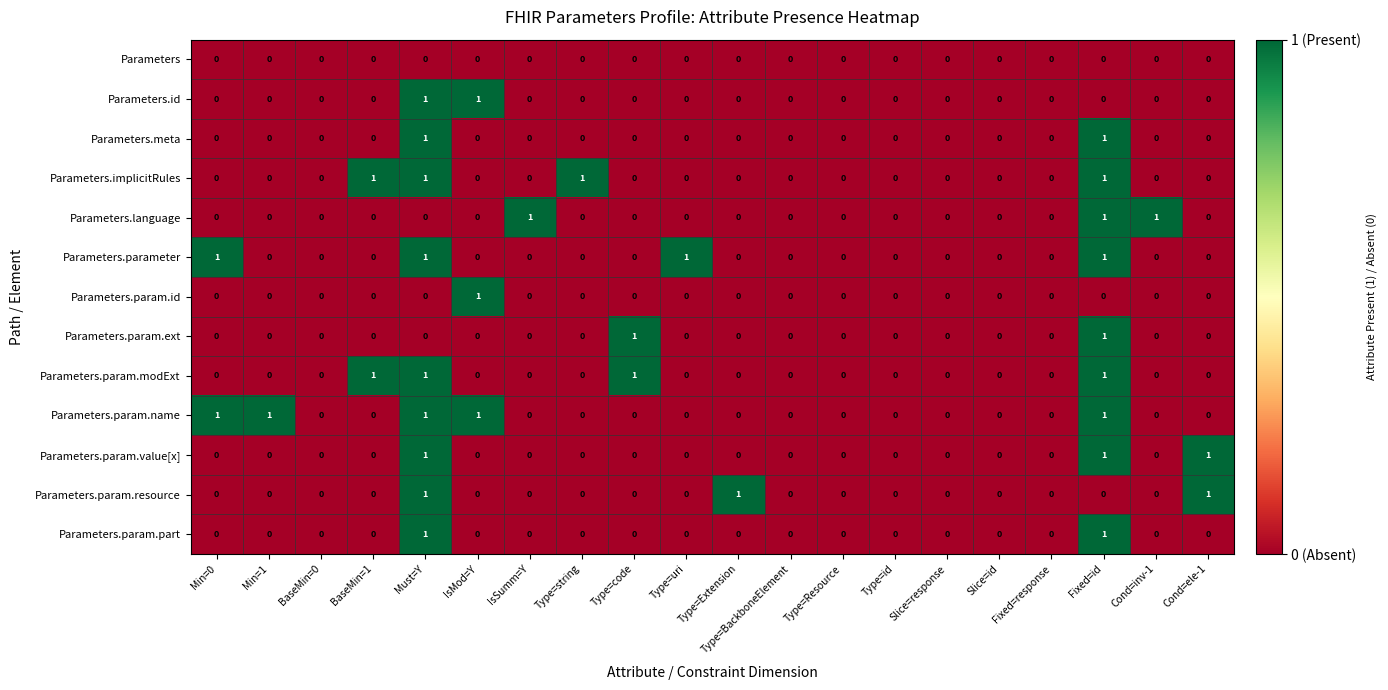

True or false: Parameters.parameter has a value of 0 at Slice=id.

True